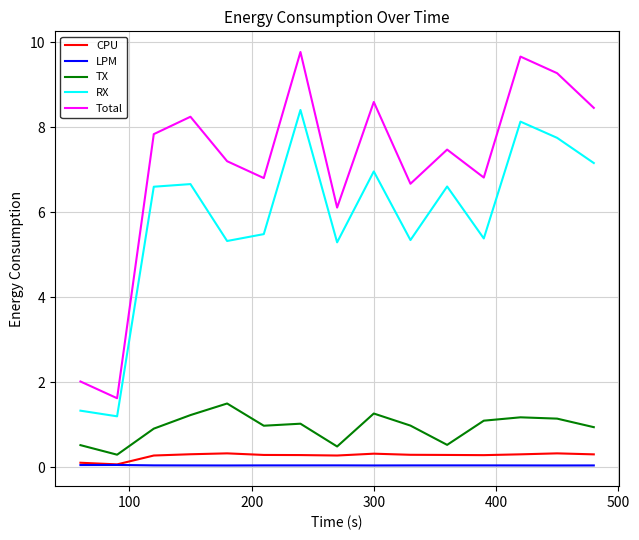

What is the maximum value for TX?

1.5